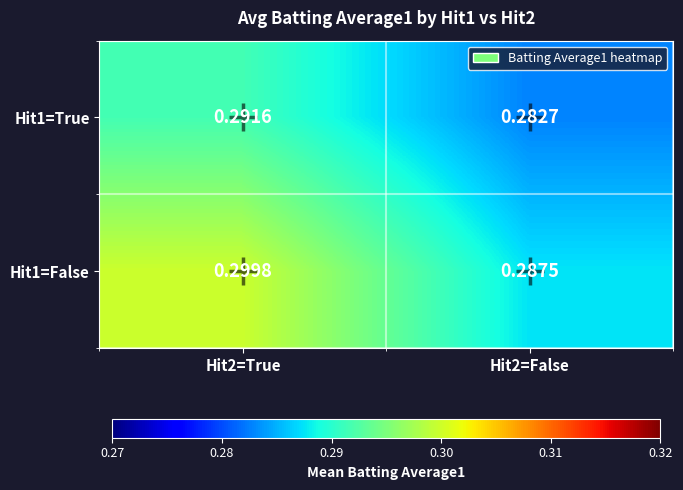

How many series are shown in this chart?

2